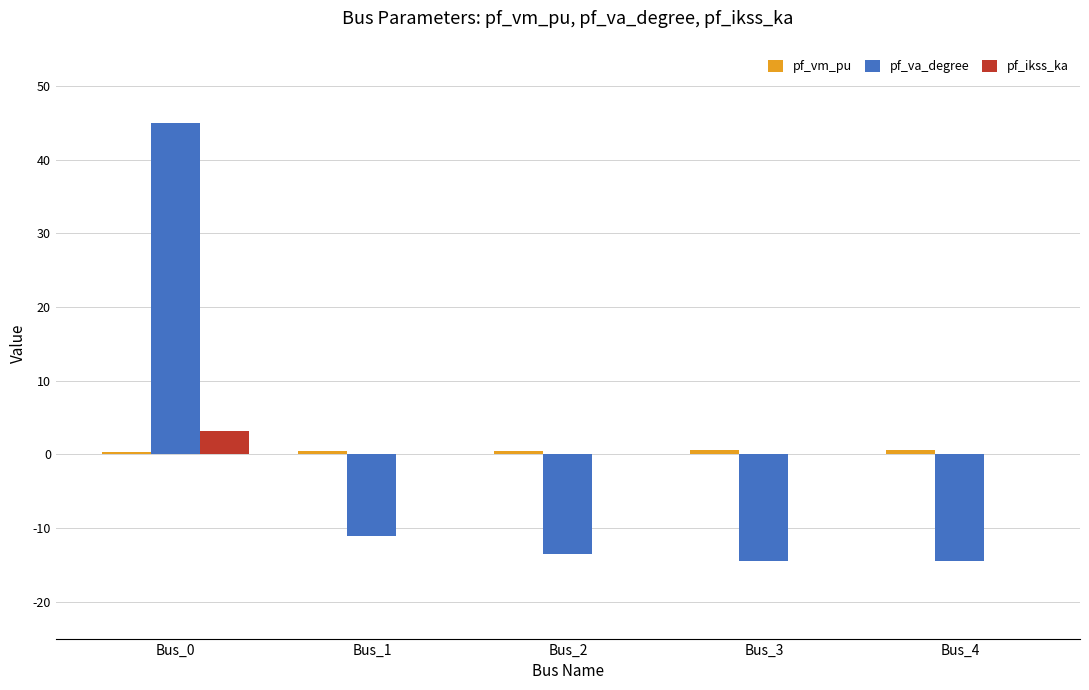

What is the maximum value for pf_va_degree?

45.0